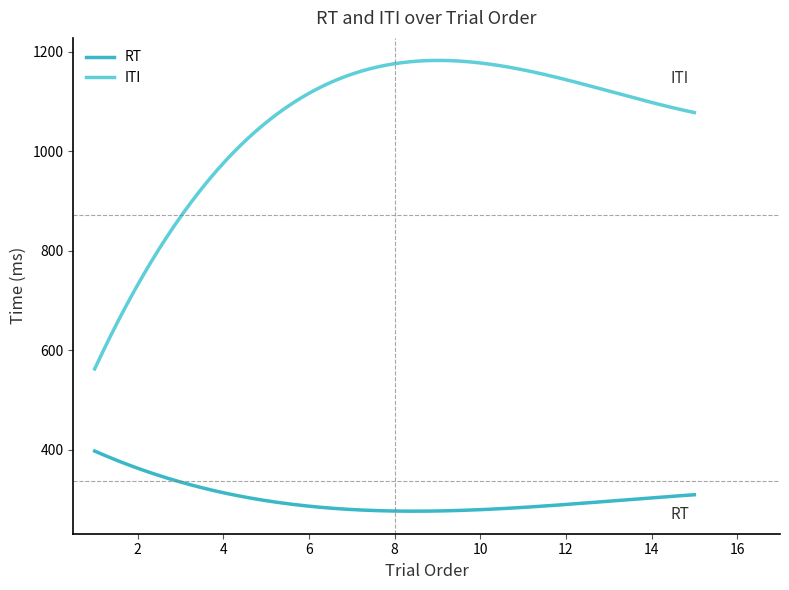

How many series are shown in this chart?

2